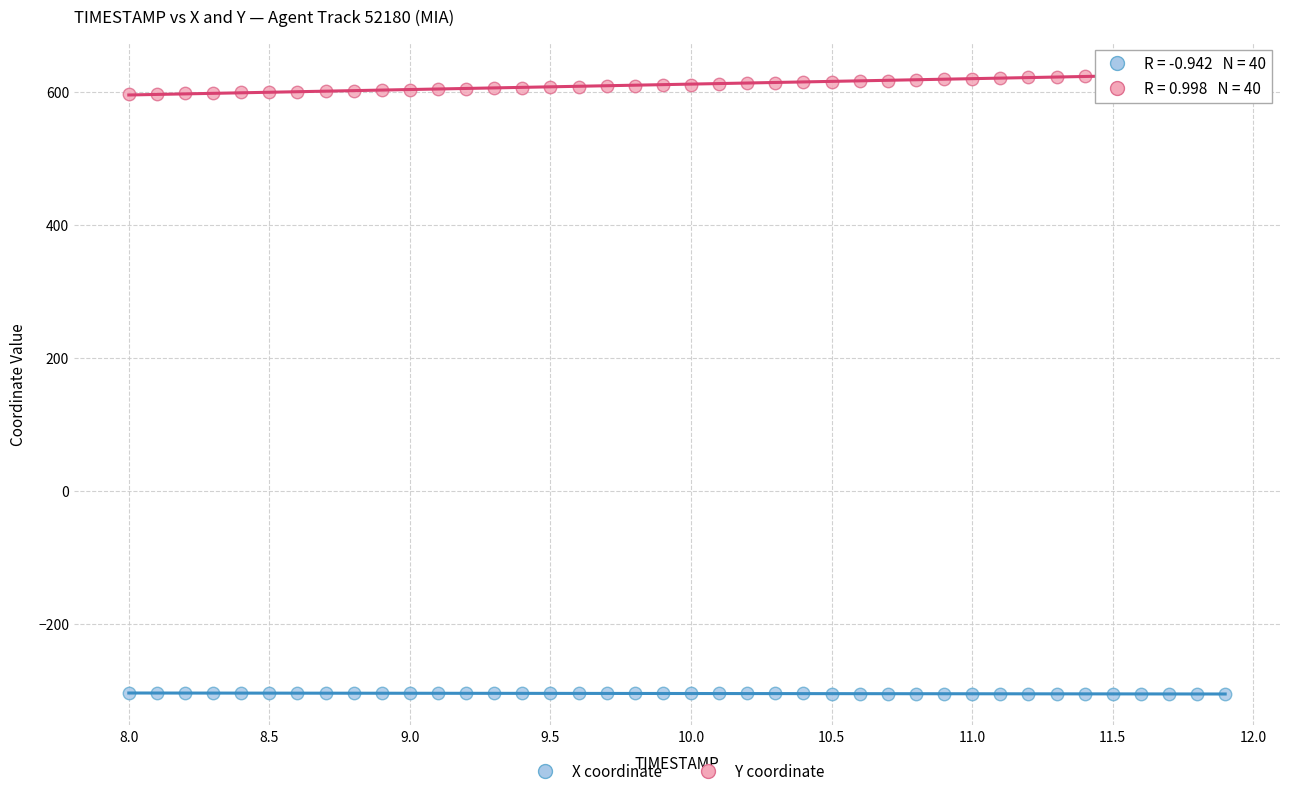

Which series has the largest Y range (max minus min)?

Y coordinate